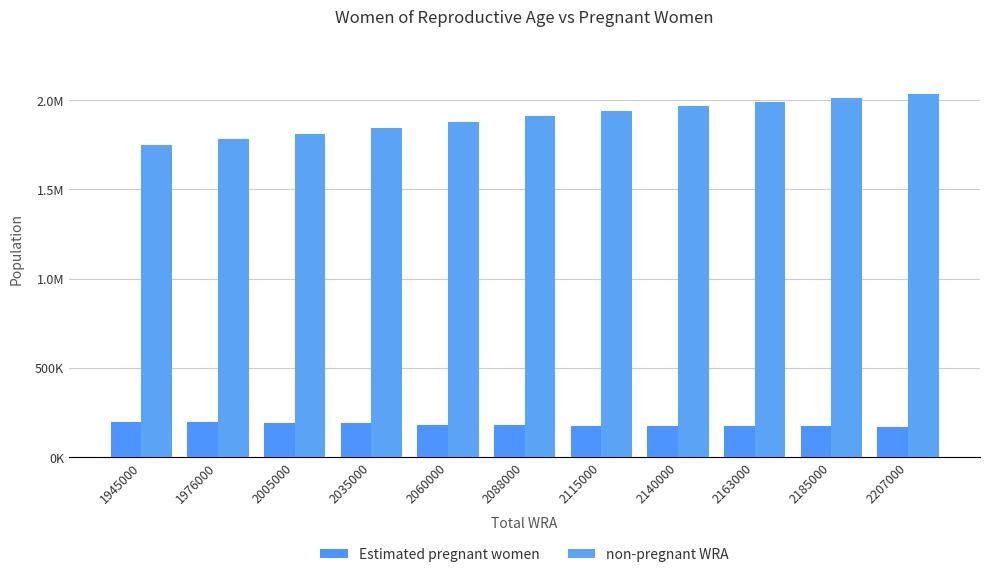

What is the maximum value shown in the chart?

2037895.2